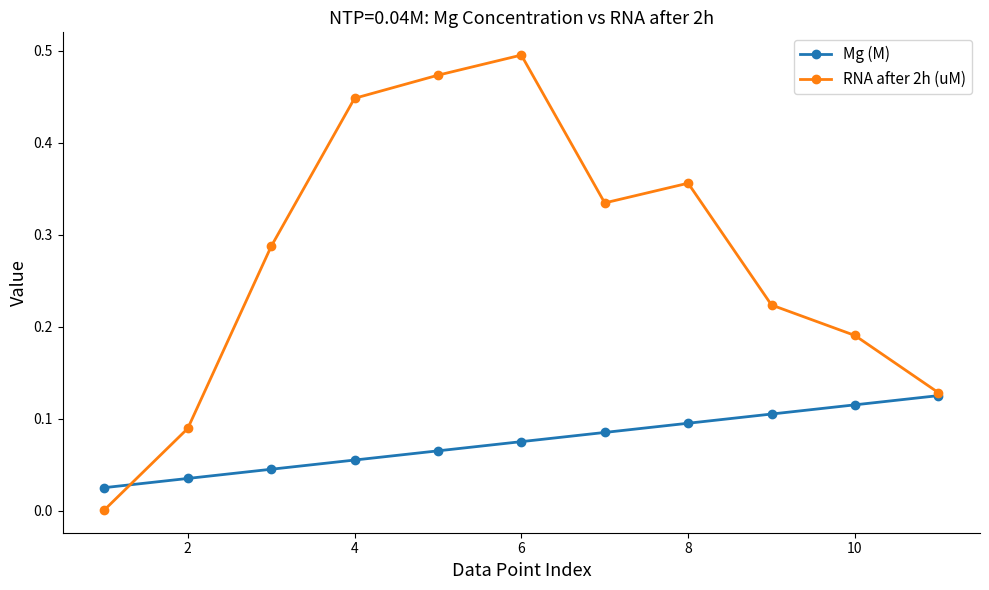

List the series in order of their peak value, highest first.

RNA after 2h (uM), Mg (M)